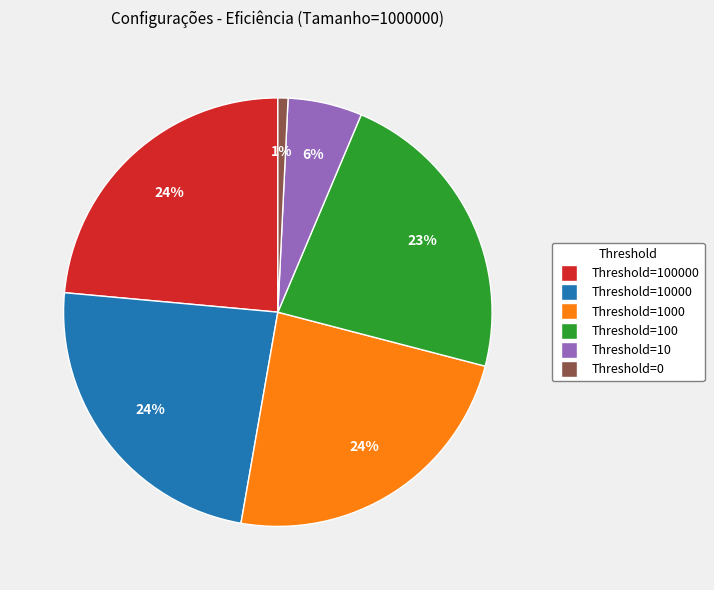

Is there a majority slice in this chart?

No